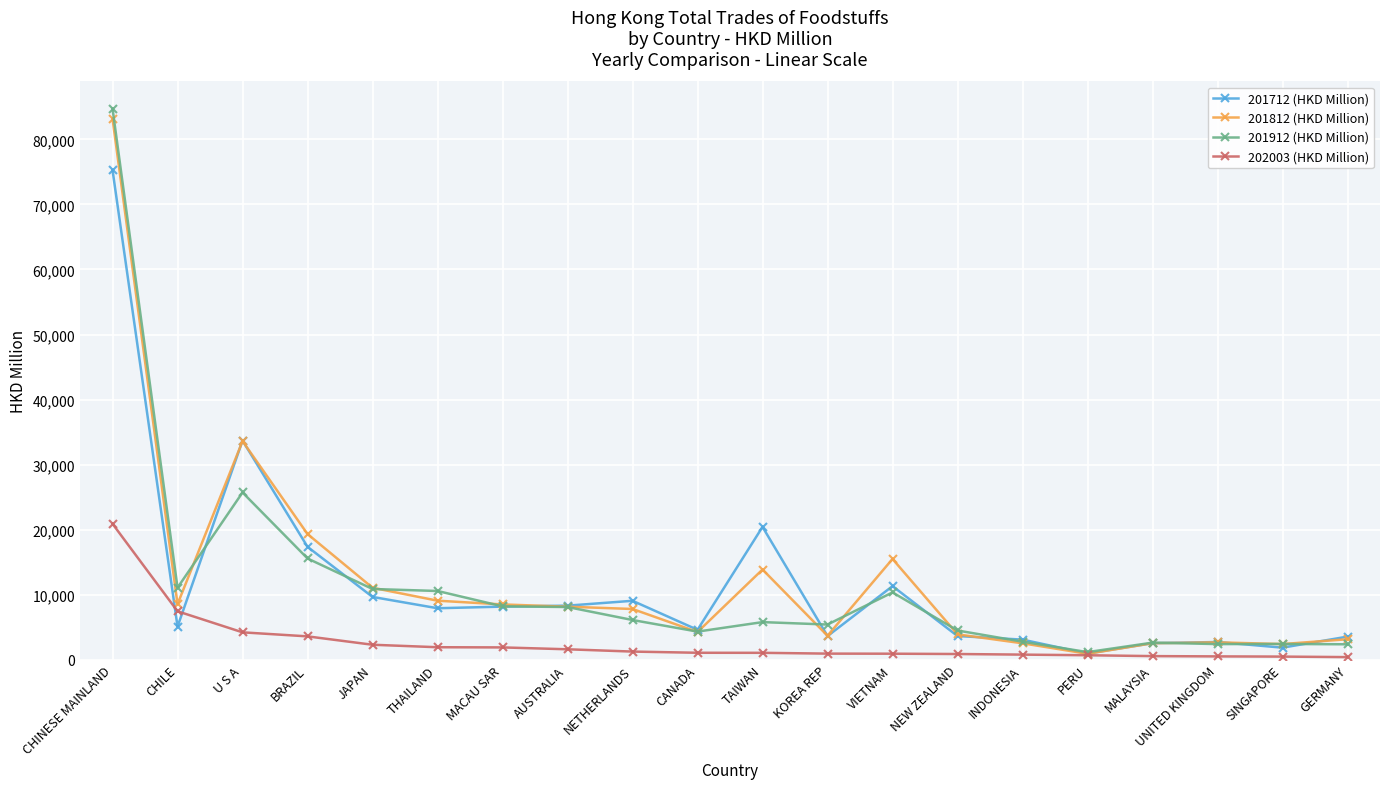

Rank the series at CHILE from highest to lowest value.

201912 (HKD Million), 201812 (HKD Million), 202003 (HKD Million), 201712 (HKD Million)